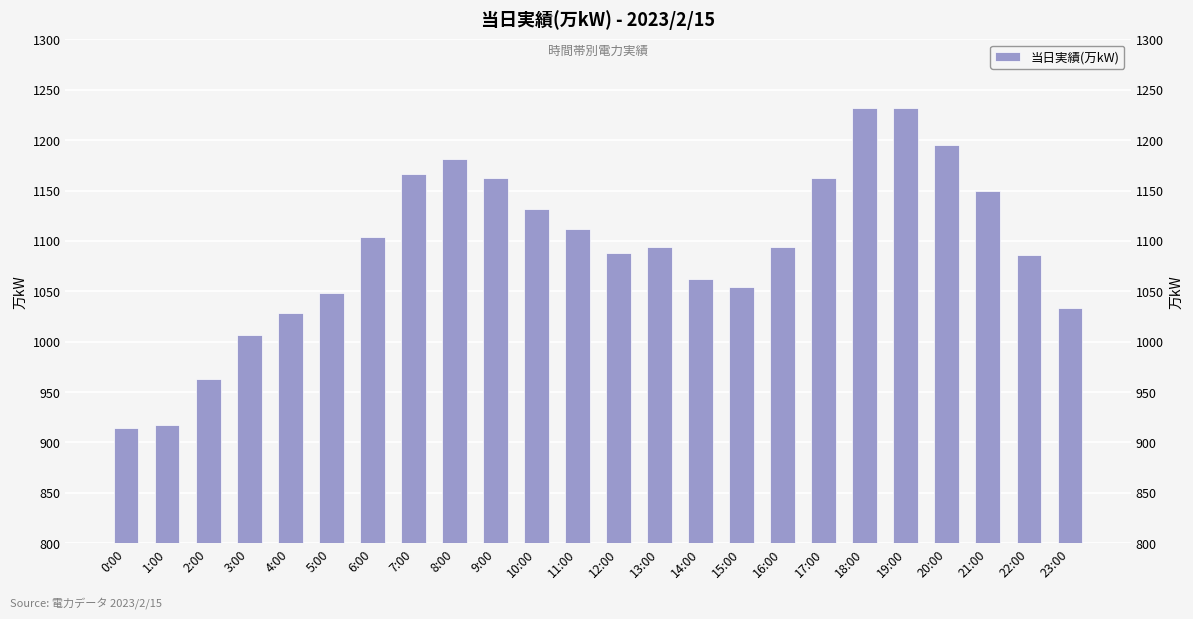

Is it true that the value at 1:00 is 426?

False